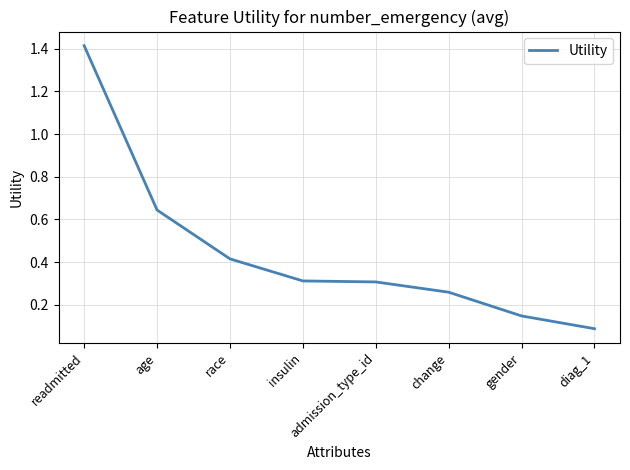

True or false: the data has more than 2 interior local peaks.

False